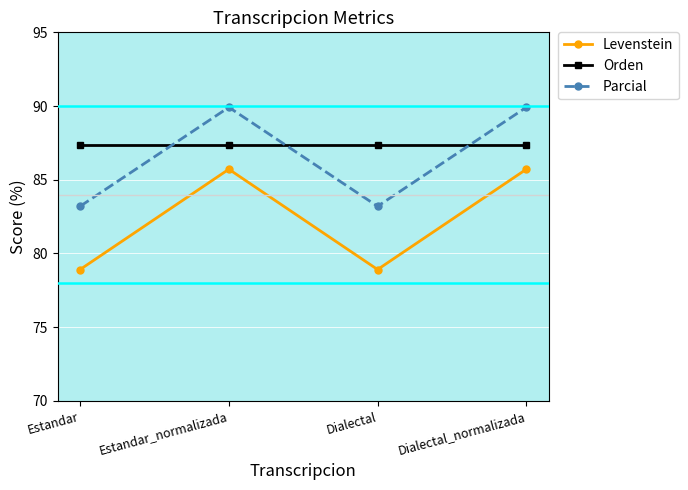

Which series has the largest total across all categories?

Orden